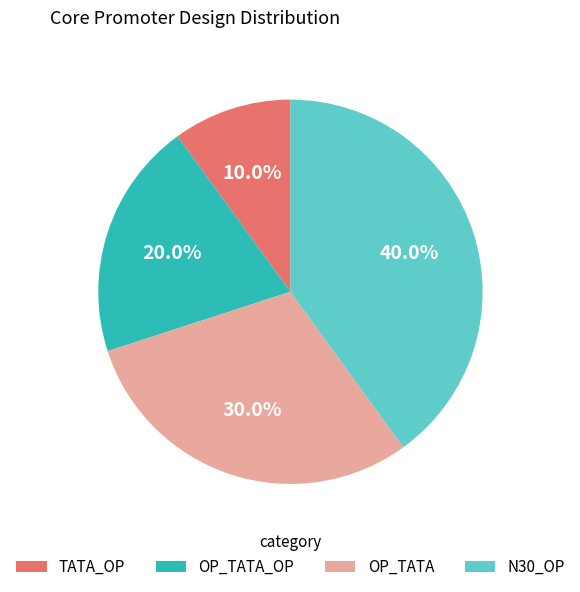

Is it true that OP_TATA is 19% of the pie?

False